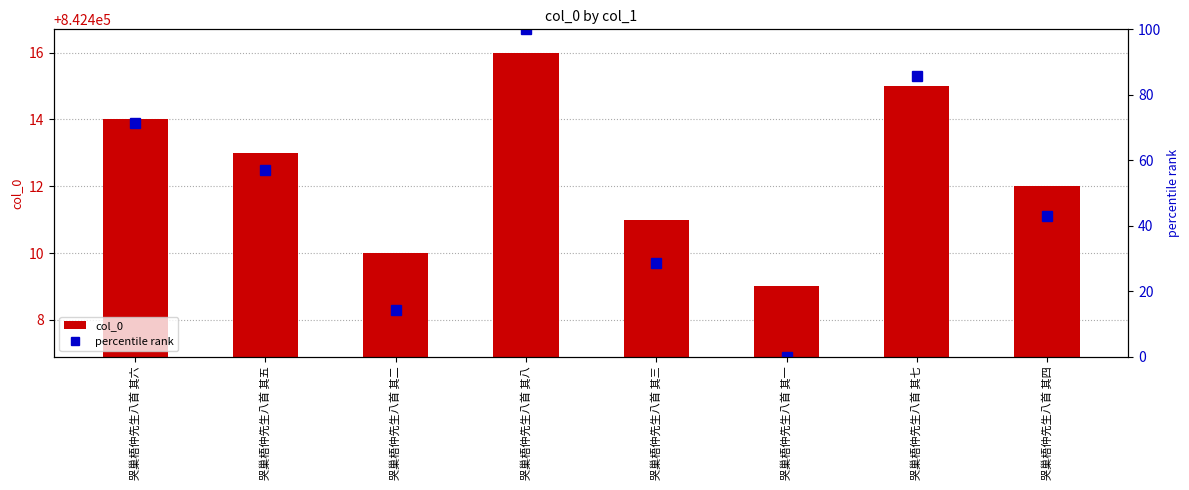

How many groups of bars are there?

8